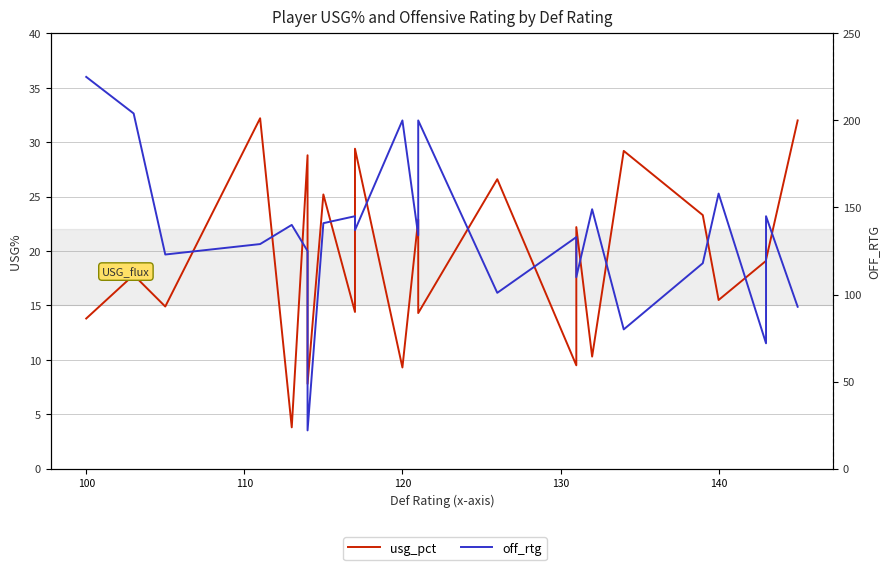

How many lines are shown in the chart?

2